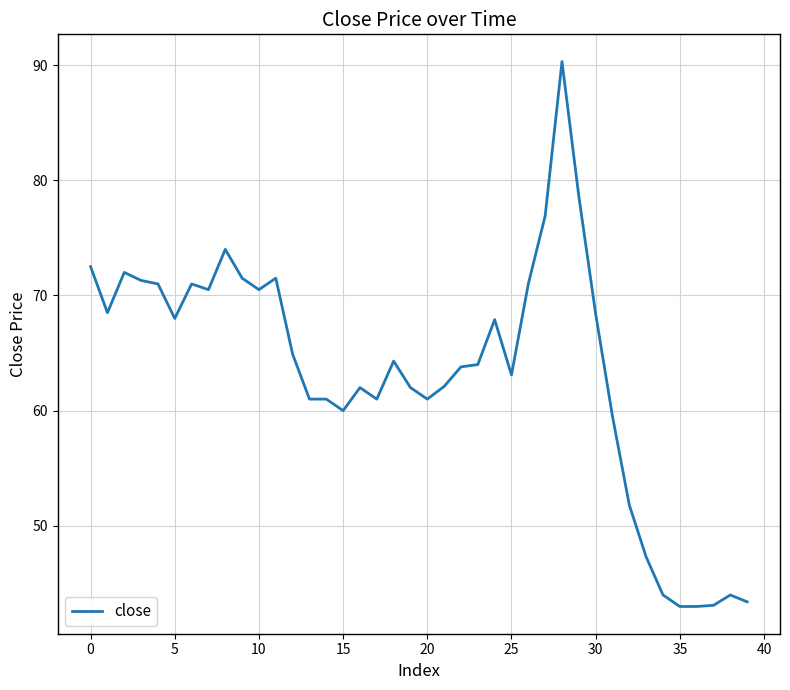

What is the minimum value shown in the chart?

43.0